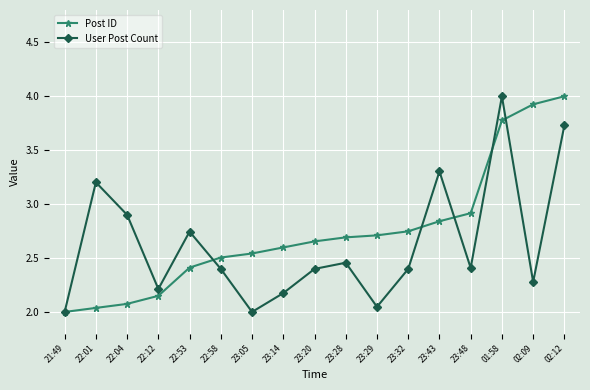

At 23:20, list the series in order from smallest to largest.

User Post Count, Post ID